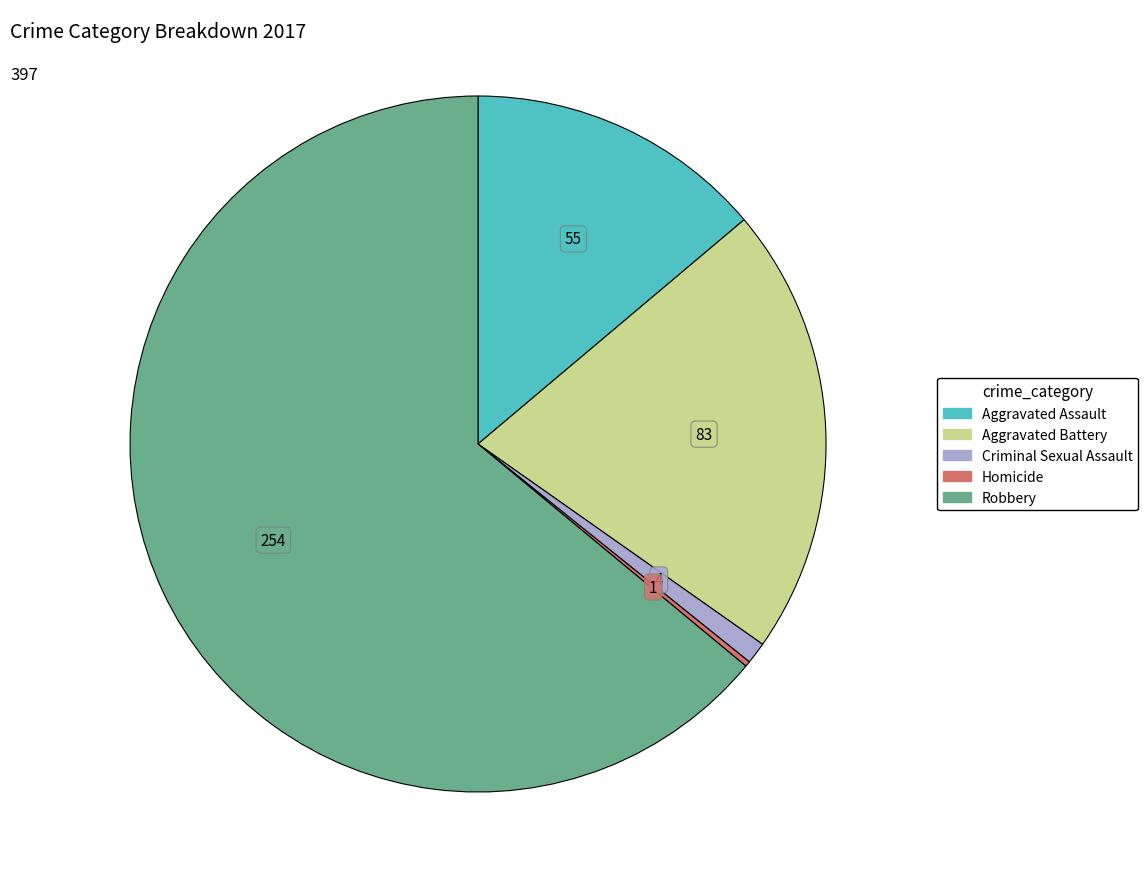

Is the sum of Aggravated Battery and Robbery greater than half?

Yes